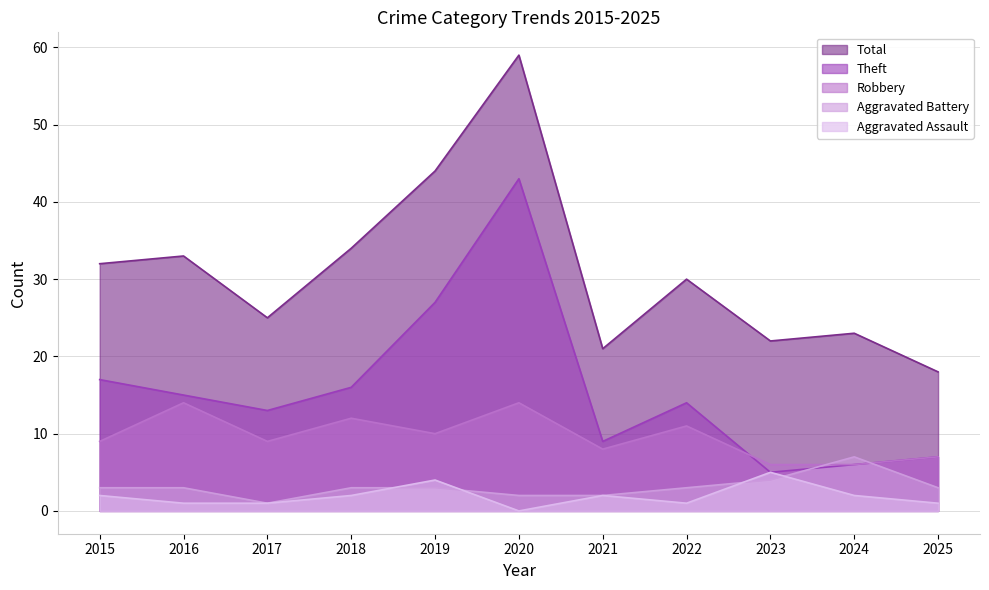

What is the sum of all Aggravated Battery values?

34